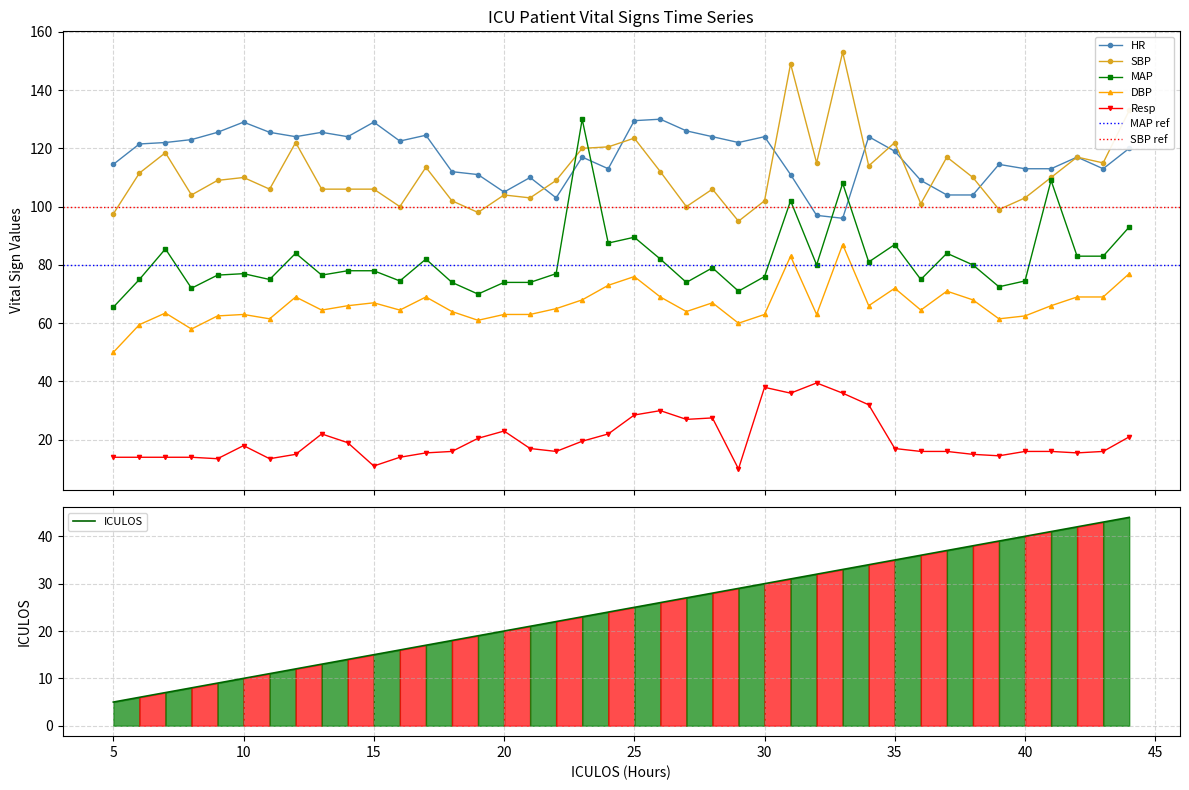

Which category has the highest value in the Resp series?

32